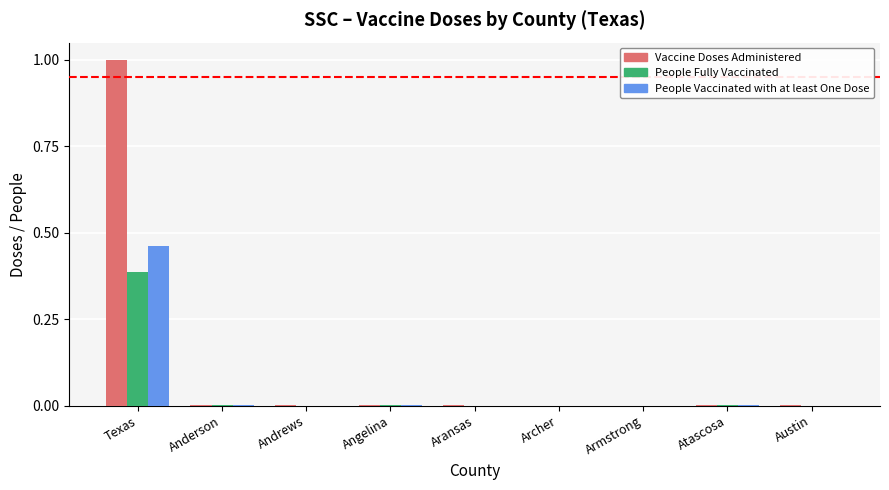

At which category is the sum across all series the highest?

Texas